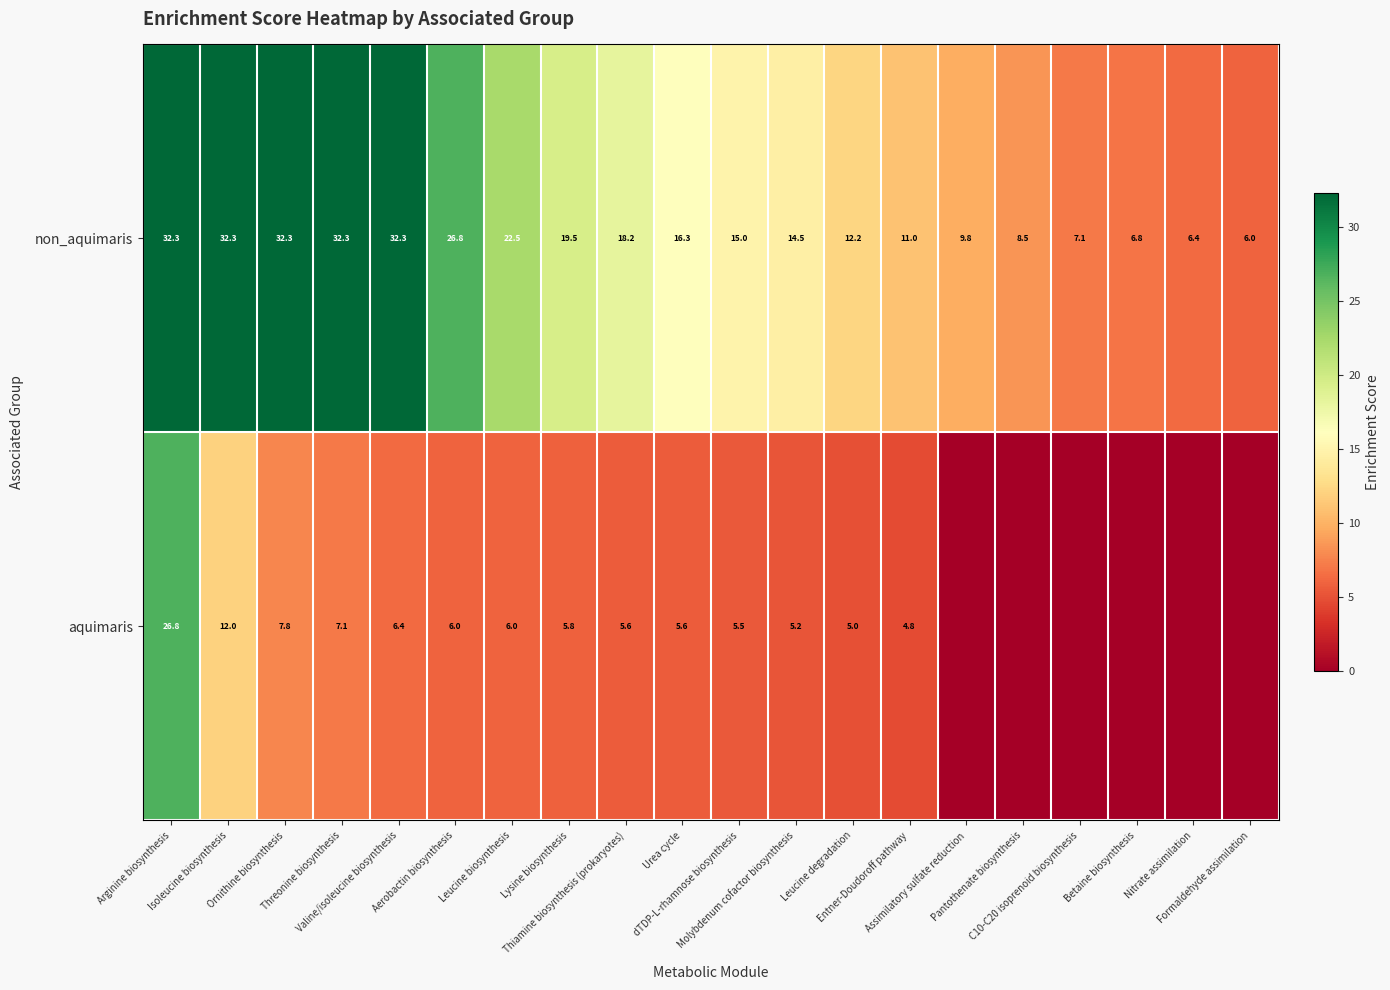

What is the difference between the maximum and minimum values in the non_aquimaris series?

26.3